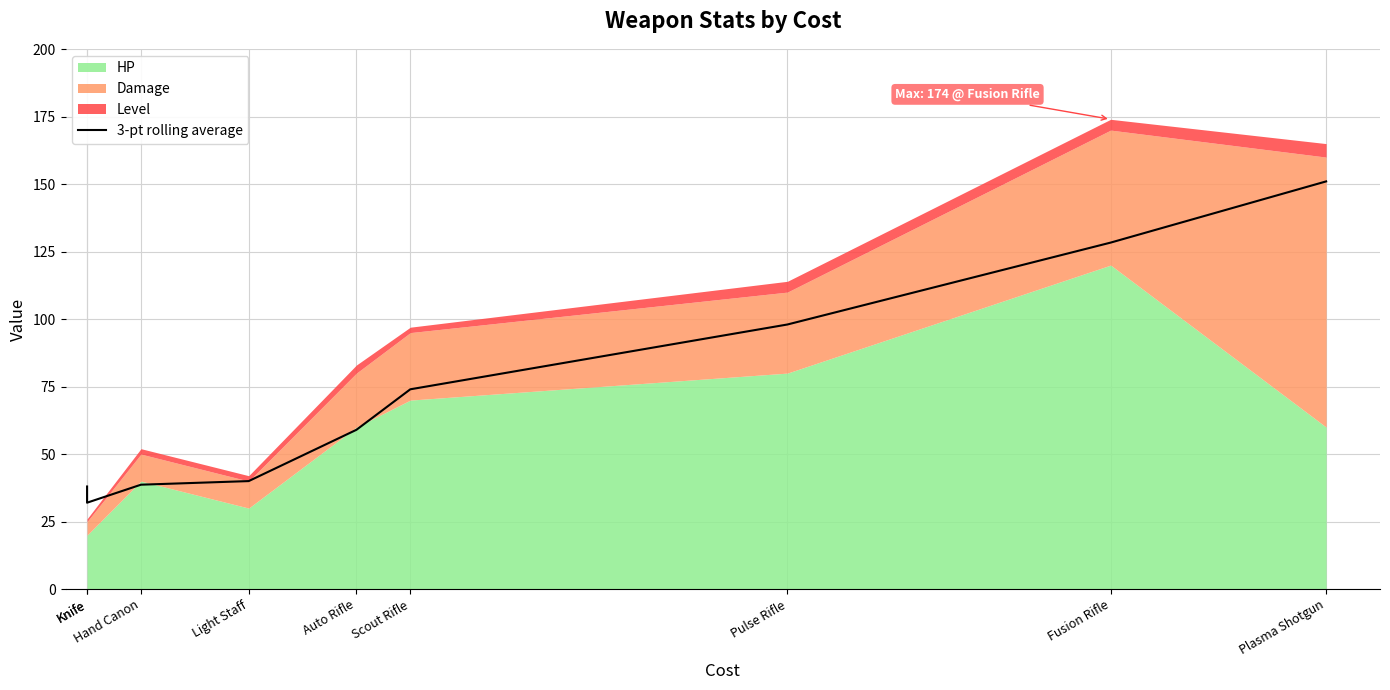

What is the label of the 2nd point from the left?

Knife